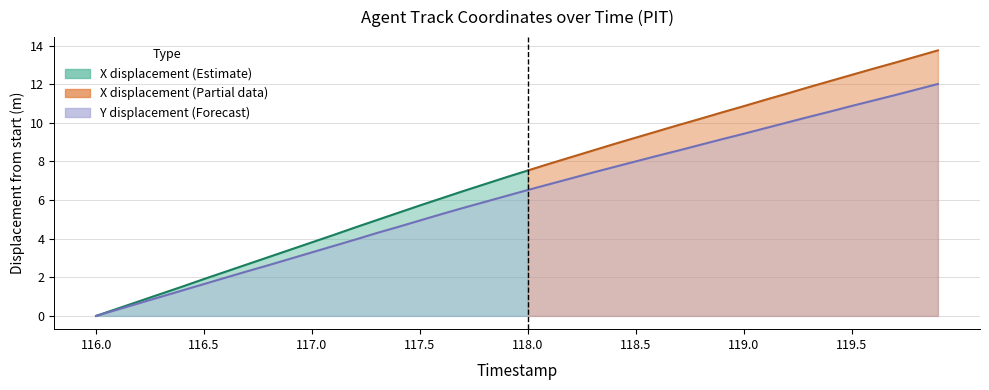

Is it true that the value at 119.8 is 15.3?

False